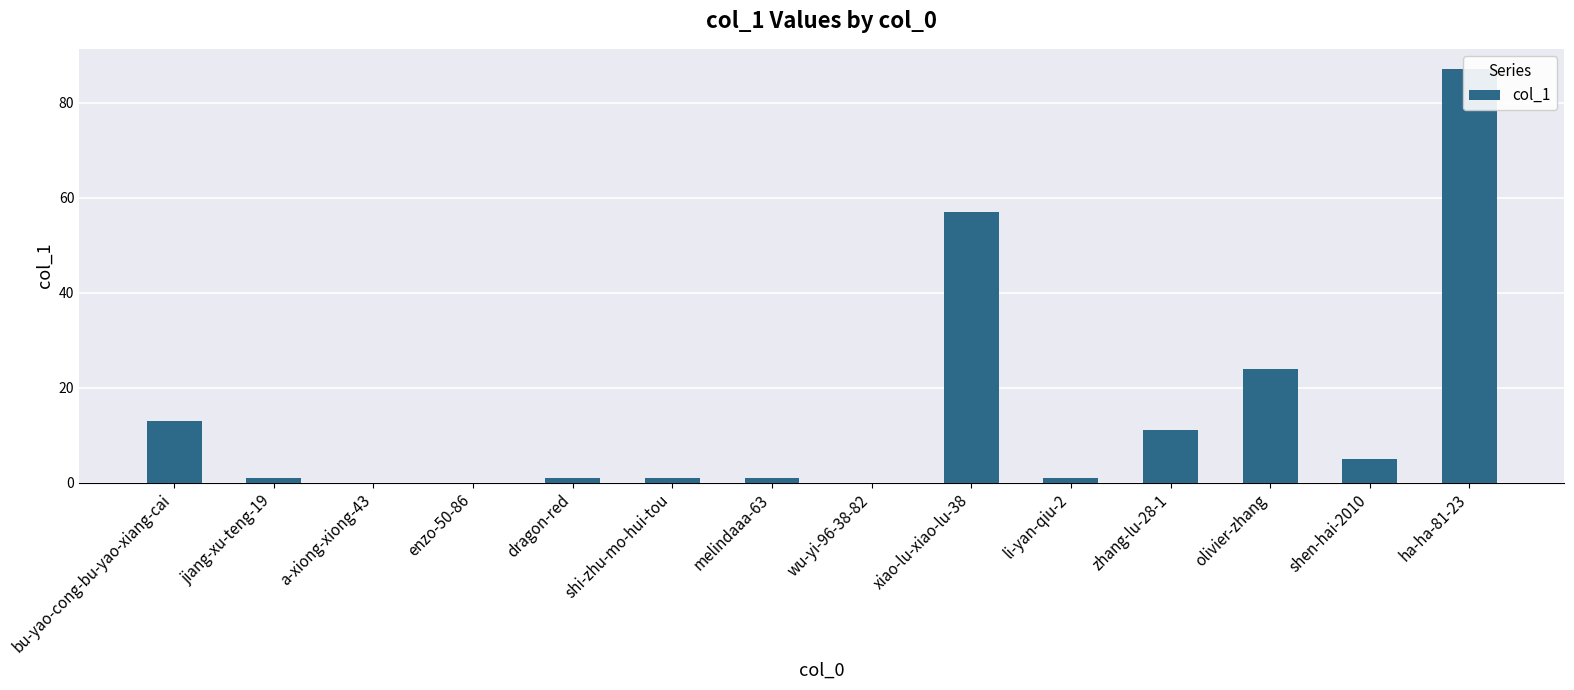

How many values are above zero?

11